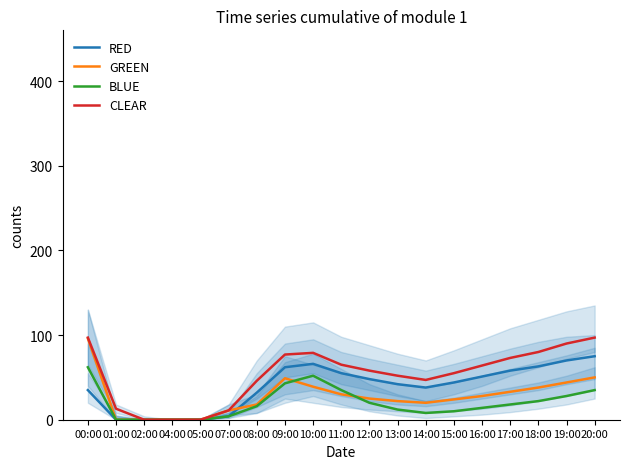

Which category has the lowest value in the GREEN series?

01:00